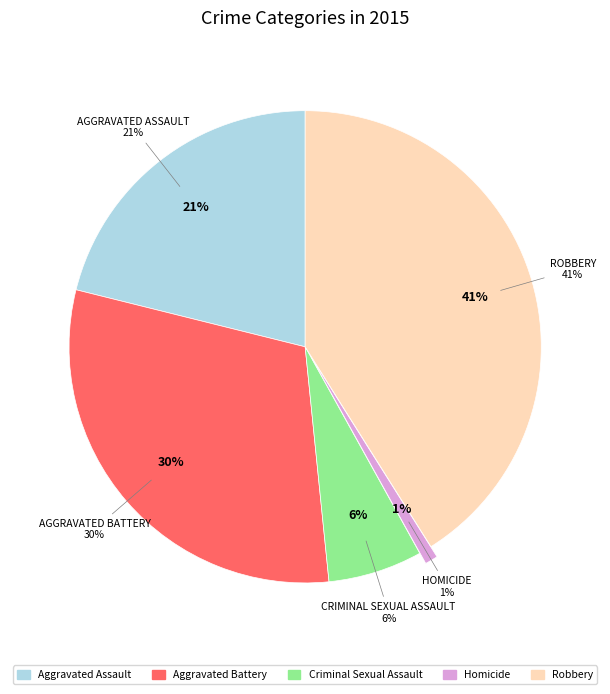

Count the number of slices in the pie.

5